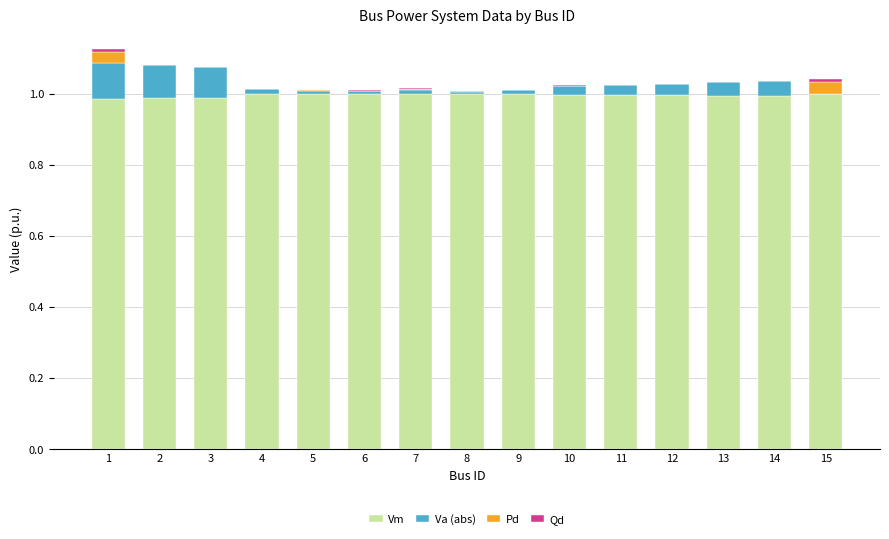

What is the total value across all series at 2?

1.1